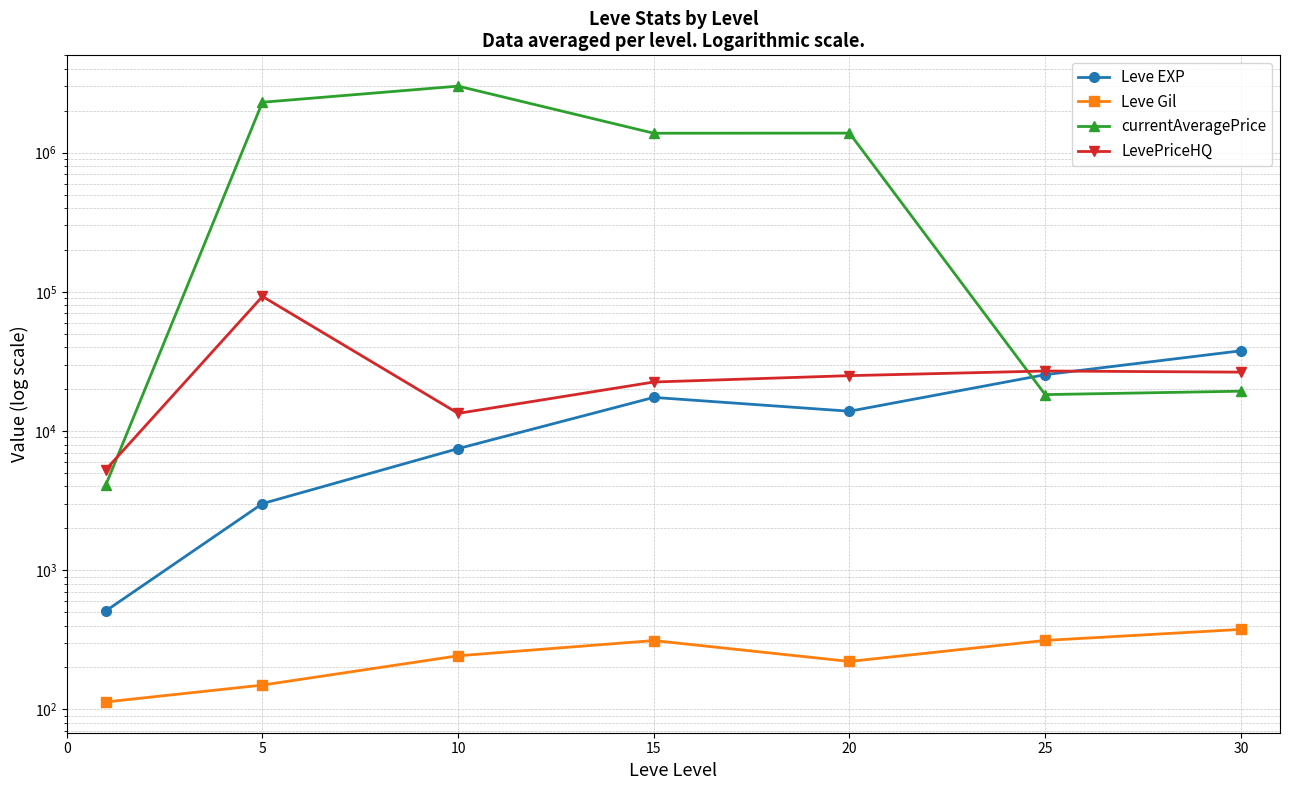

How many distinct data groups are displayed?

4